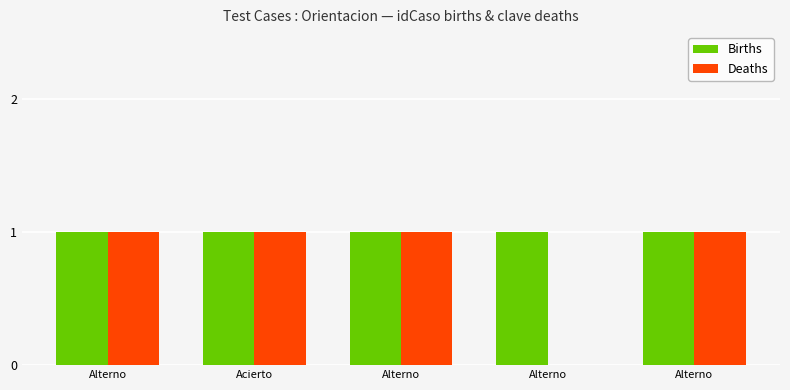

How many values in Deaths are above zero?

4